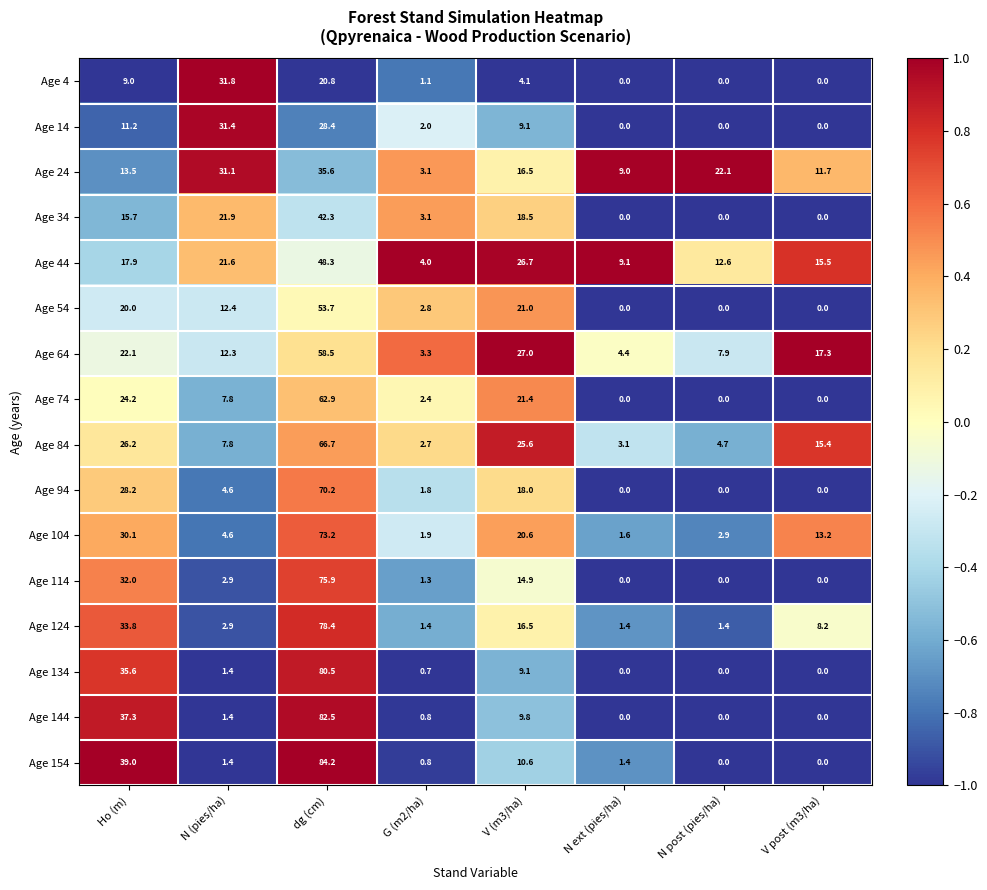

What is the sum of all Age 84 values?

152.2